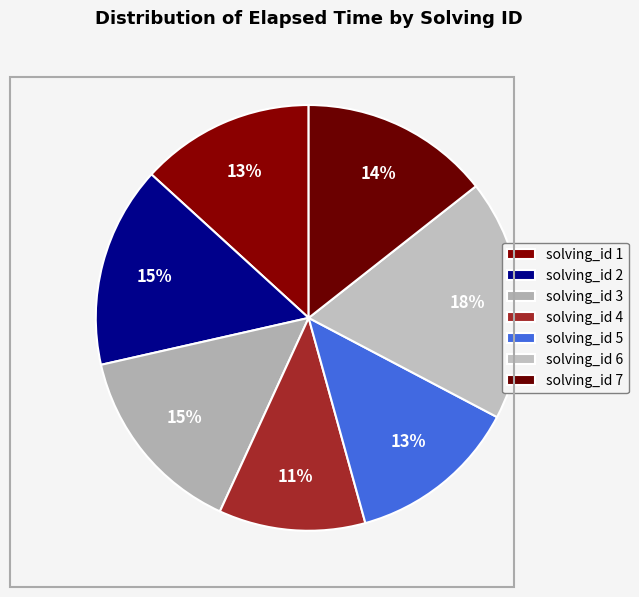

To the nearest percent, what is the difference between the largest and smallest slice percentages?

7%